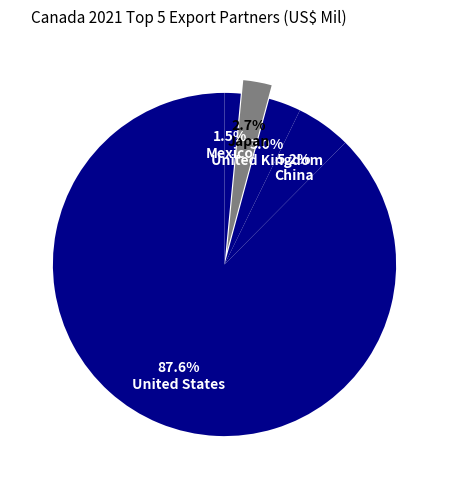

Which slice is the largest?

United States